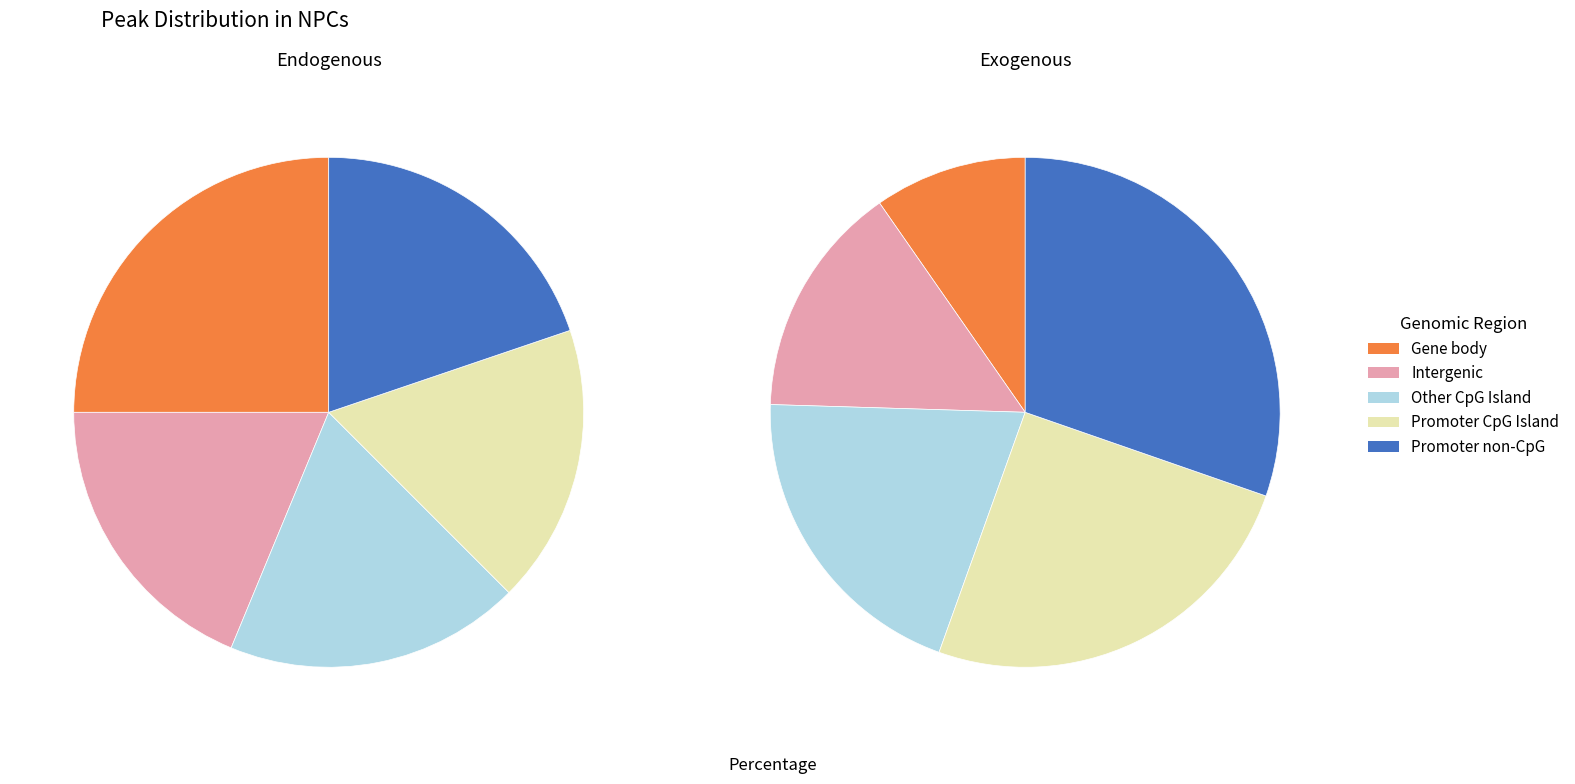

To the nearest percent, what is the difference between the 6 and 15 slice percentages?

5%